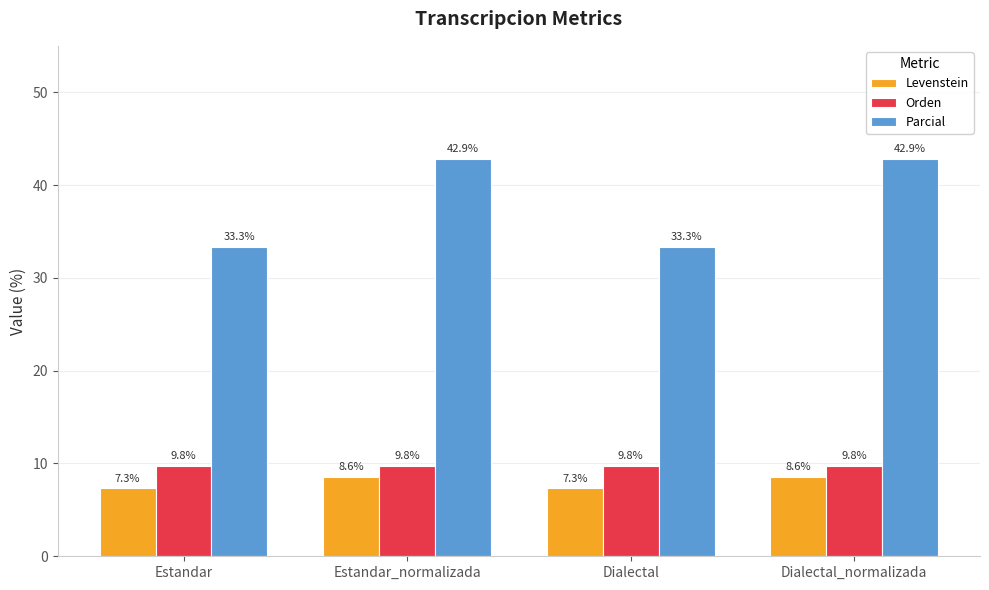

What position from the left is Estandar?

1